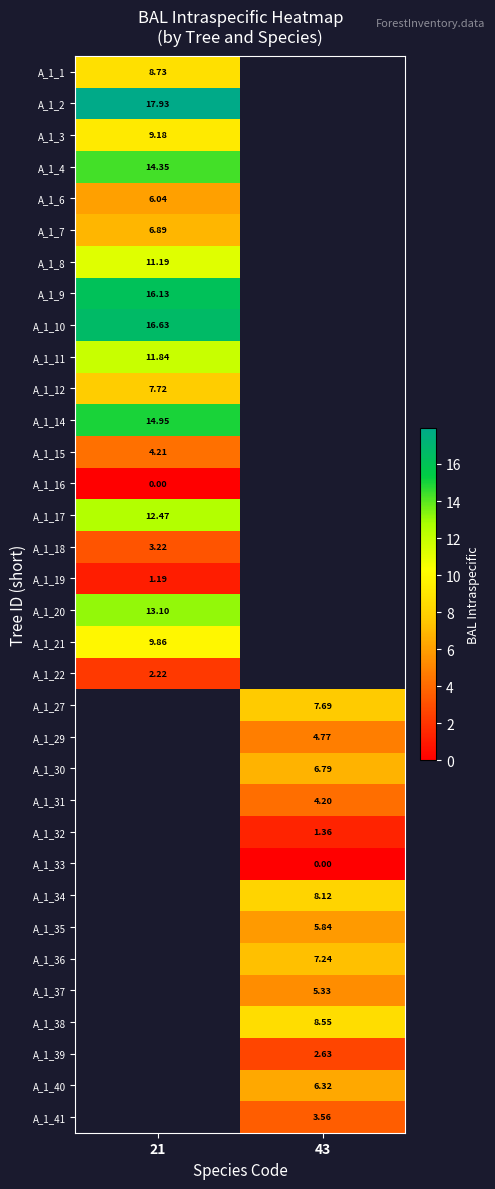

Is the value of A_1_39 at 43 greater than the value of A_1_40 at 43?

No